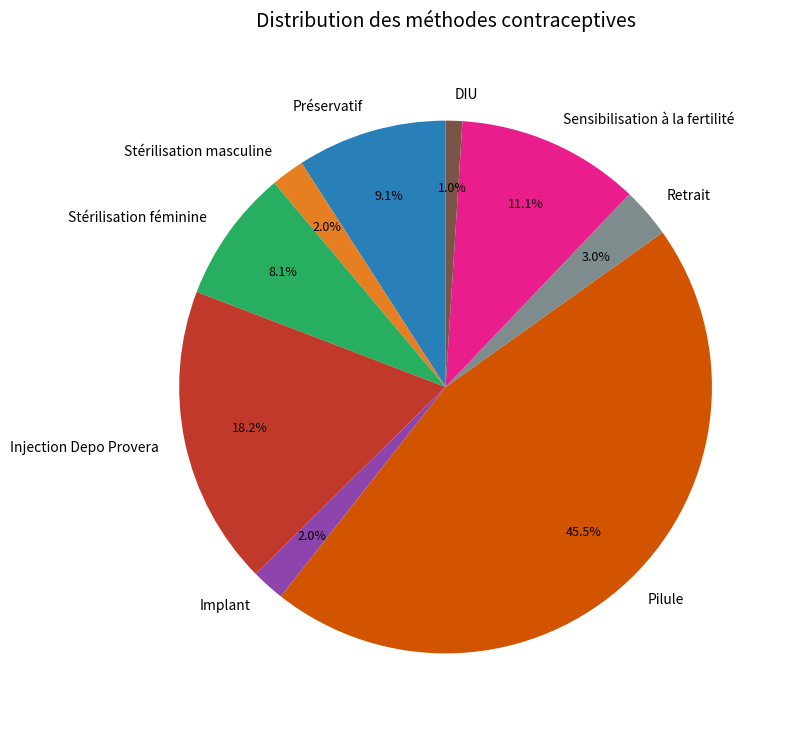

What percentage do Stérilisation féminine and Sensibilisation à la fertilité together represent?

19.2%